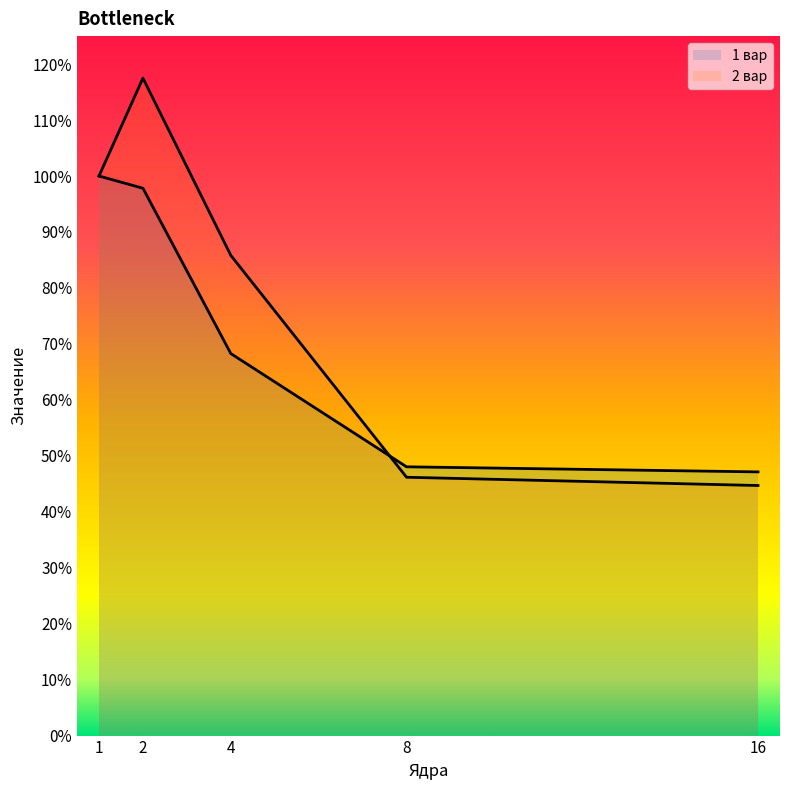

At which label does 2 вар reach its minimum?

16